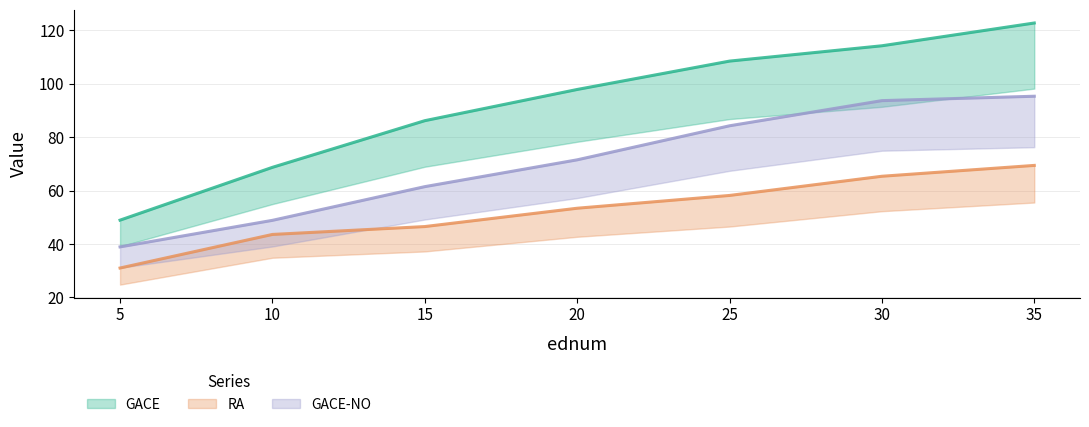

True or false: RA has more than 1 interior local peaks.

False